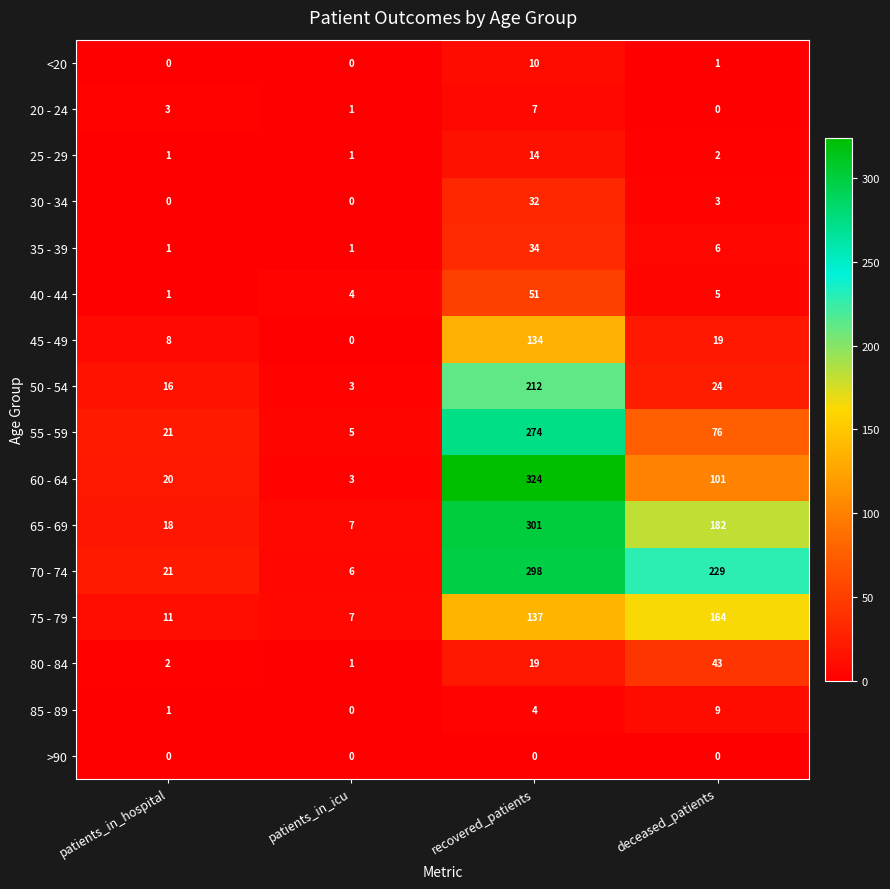

What is the difference between the maximum and second lowest values in the 35 - 39 series?

33